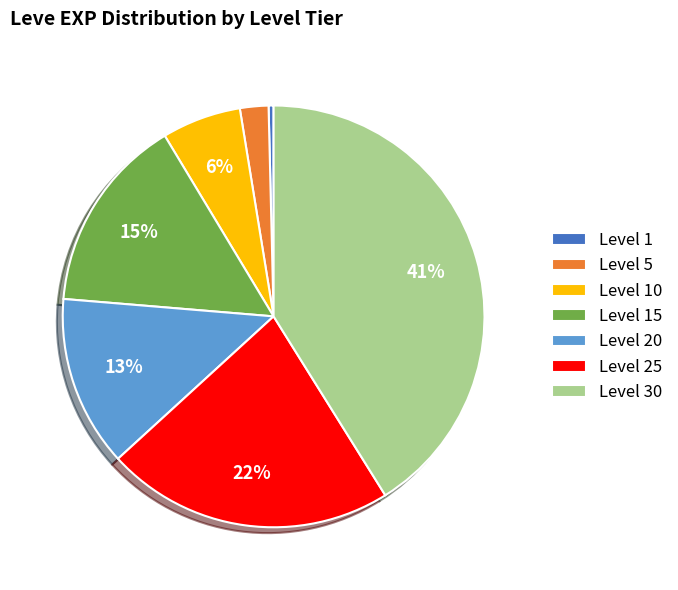

Does Level 1 account for over 50% of the chart?

No